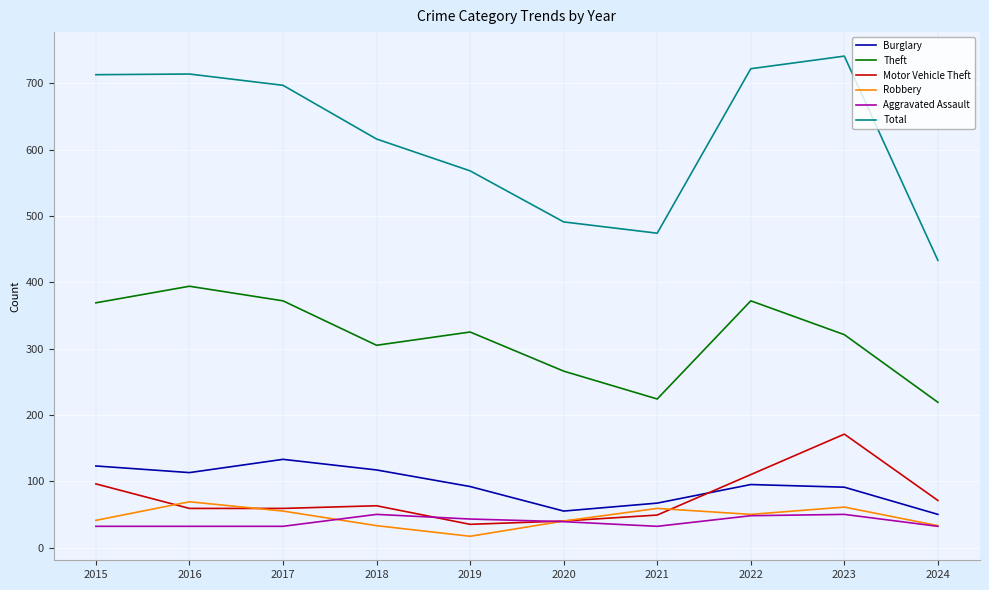

What is the average value of the Aggravated Assault series?

39